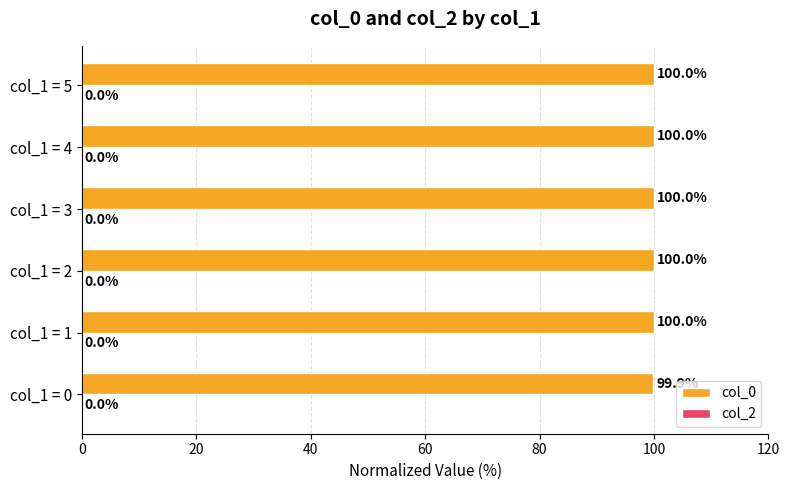

What is the minimum value shown in the chart?

99.9